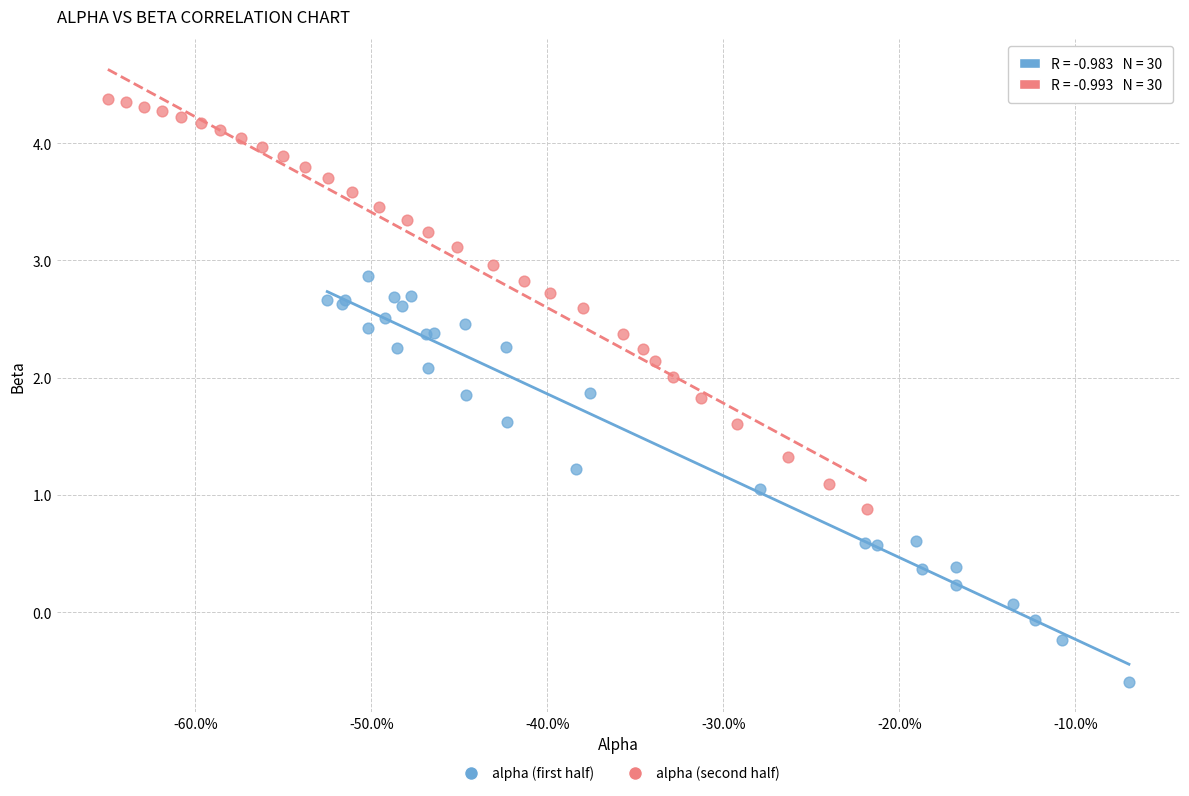

Which series contains the highest Y value?

alpha (second half)